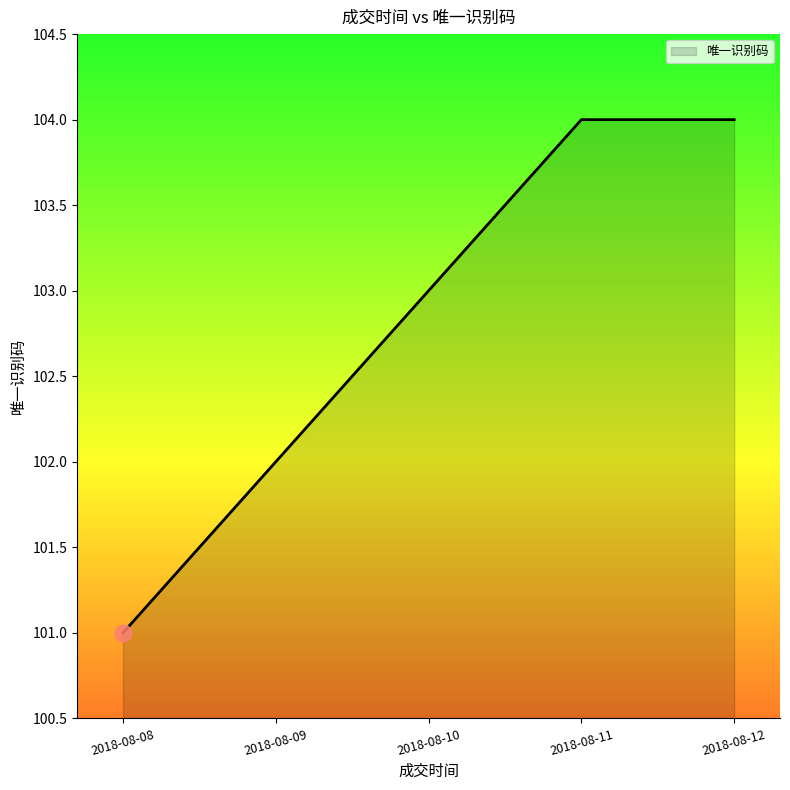

The chart shows a value of 104 at 2018-08-12. True or false?

True